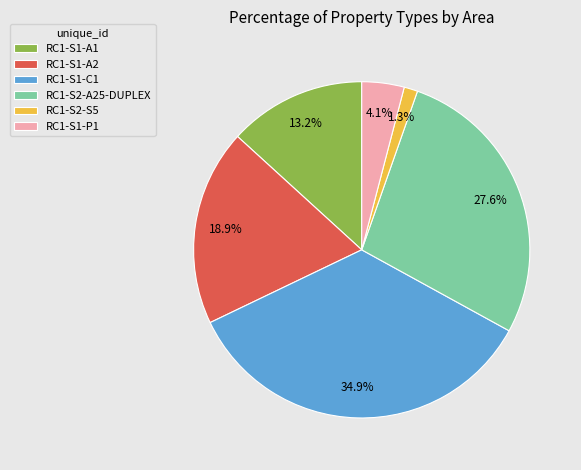

To the nearest percent, what is the difference between the largest and smallest slice percentages?

34%